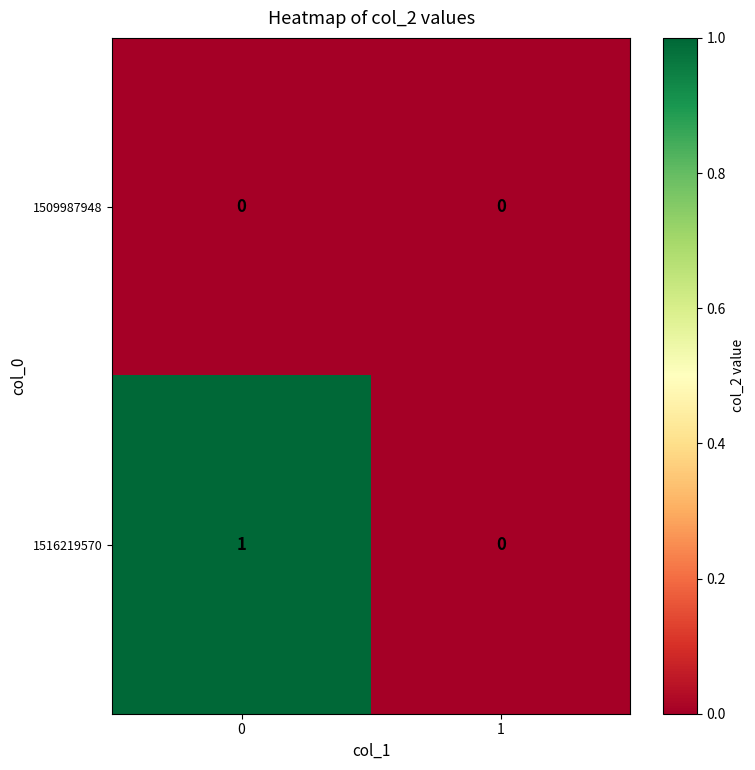

Reading left to right, what are all the values shown in this chart?

1509987948: 0=0	1=0
1516219570: 0=1	1=0